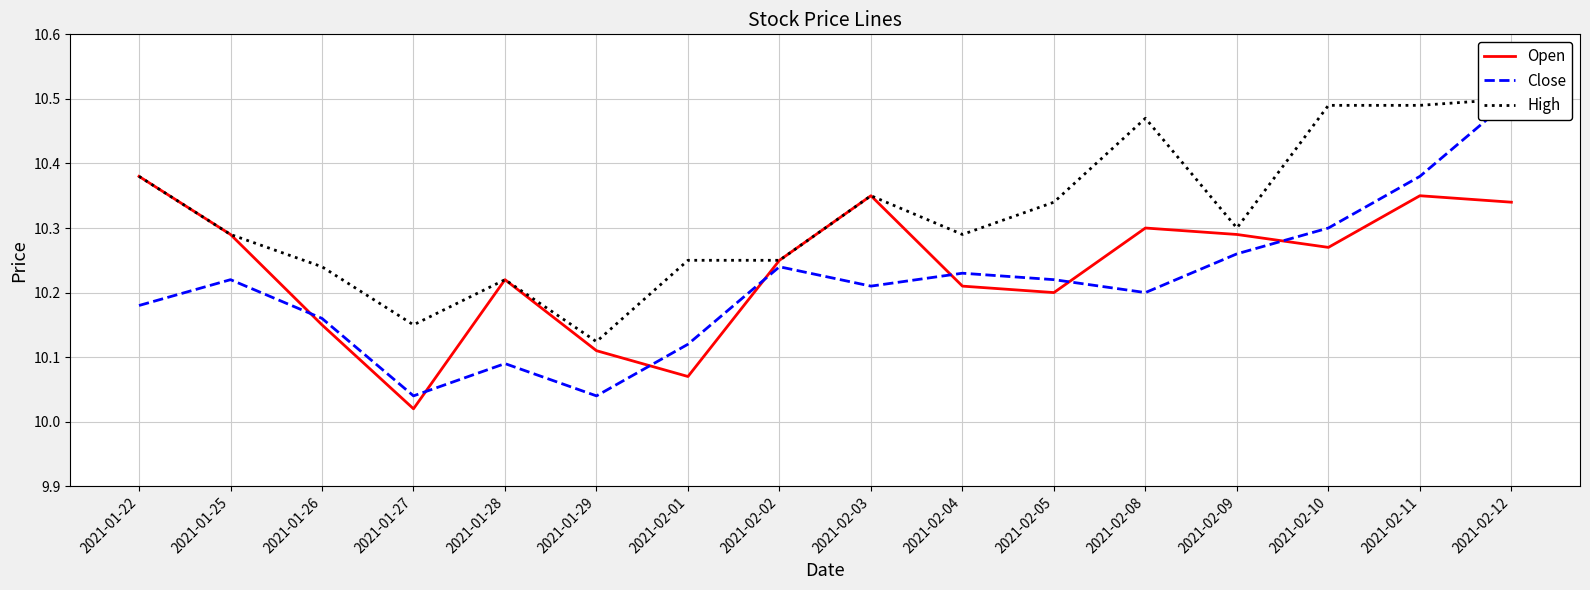

What is the maximum value shown in the chart?

10.5